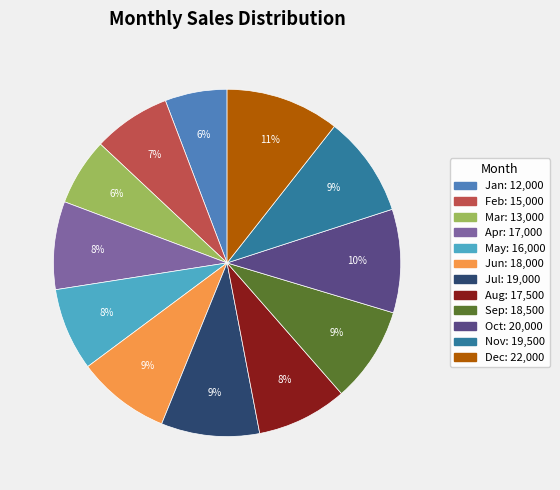

Which category has the biggest portion of the pie?

Dec